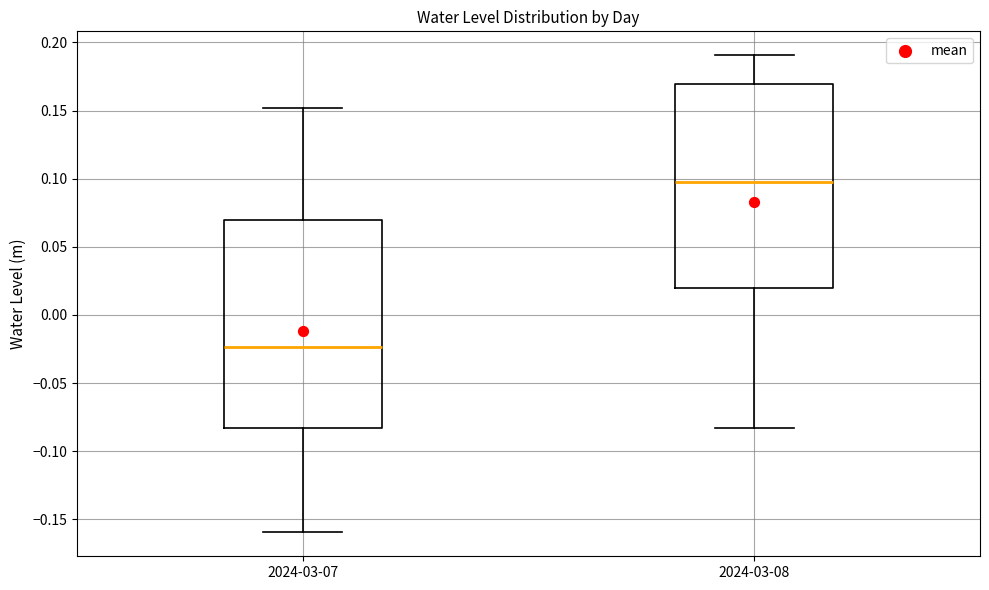

Reading left to right, read every box against the y-axis: the position of its median line, the range the box covers, and the ends of its whiskers. The values are not printed on the chart, so give them approximately, as read against the axis.

2024-03-07: median -0.025, box -0.085 to 0.070, whiskers -0.160 to 0.150
2024-03-08: median 0.100, box 0.020 to 0.170, whiskers -0.085 to 0.190